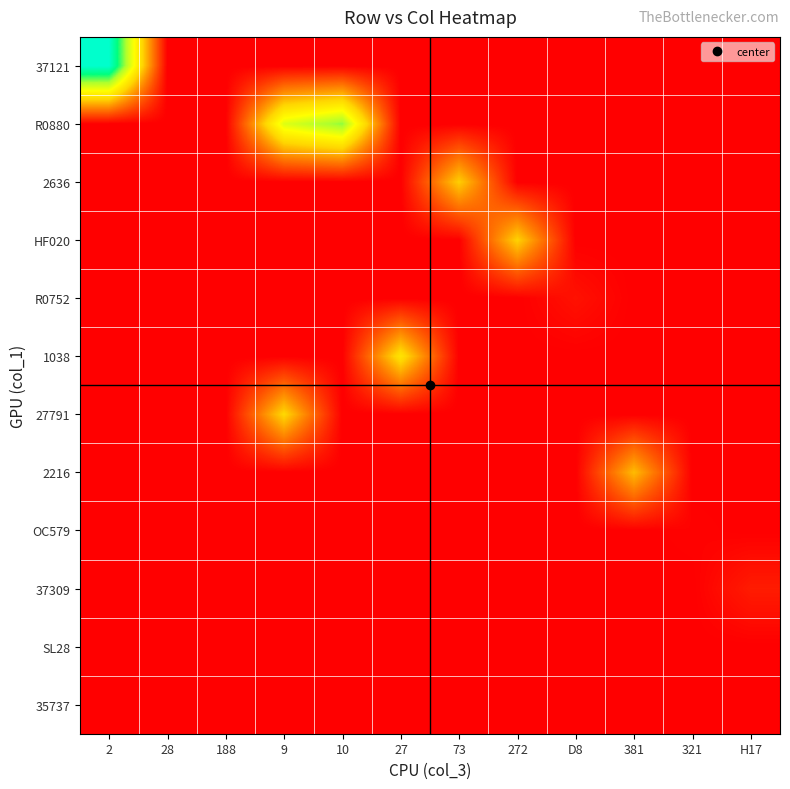

At how many categories does at least one series exceed 124?

1